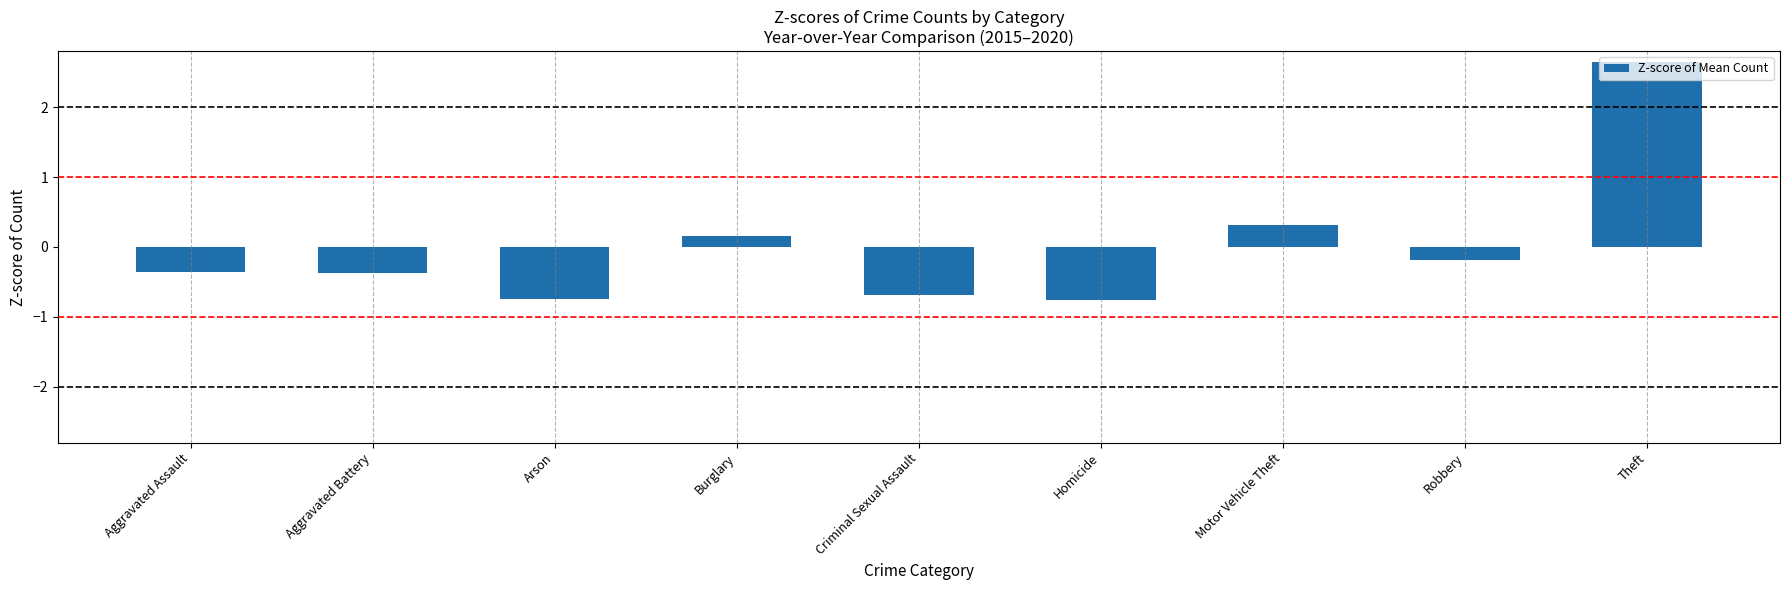

Does the chart contain any negative values?

Yes